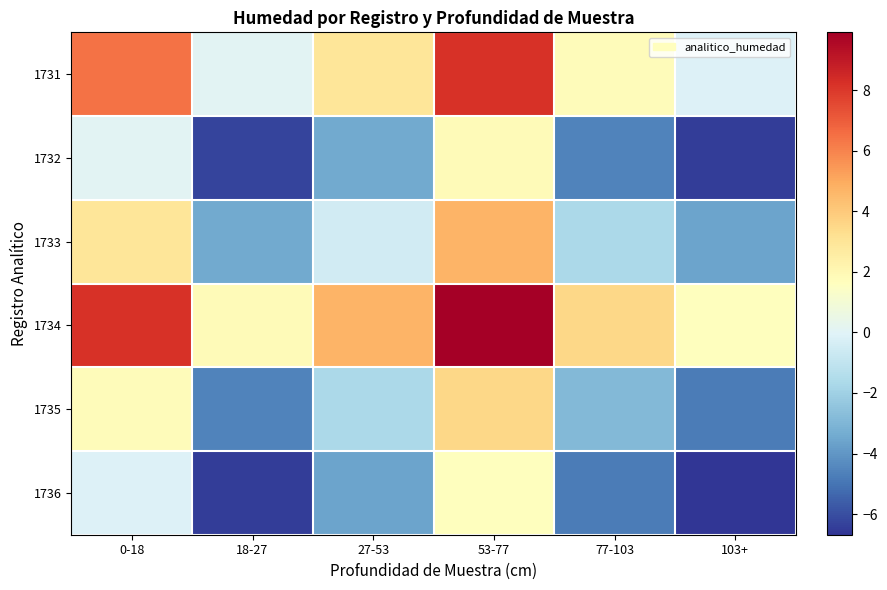

Reading left to right, list all the values displayed in this chart.

1731: 0-18=6.4	18-27=0.1	27-53=3.0	53-77=8.2	77-103=1.8	103+=-0.1
1732: 0-18=0.1	18-27=-6.3	27-53=-3.4	53-77=1.8	77-103=-4.6	103+=-6.5
1733: 0-18=3.0	18-27=-3.4	27-53=-0.5	53-77=4.7	77-103=-1.7	103+=-3.6
1734: 0-18=8.2	18-27=1.8	27-53=4.7	53-77=9.9	77-103=3.5	103+=1.6
1735: 0-18=1.8	18-27=-4.6	27-53=-1.7	53-77=3.5	77-103=-2.9	103+=-4.8
1736: 0-18=-0.1	18-27=-6.5	27-53=-3.6	53-77=1.6	77-103=-4.8	103+=-6.7